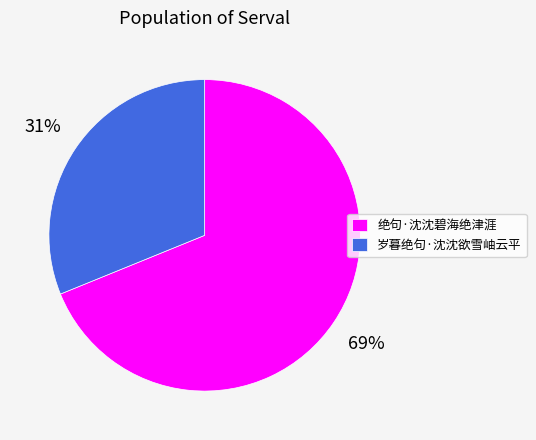

Is it true that 绝句·沈沈碧海绝津涯 is 54% of the pie?

False